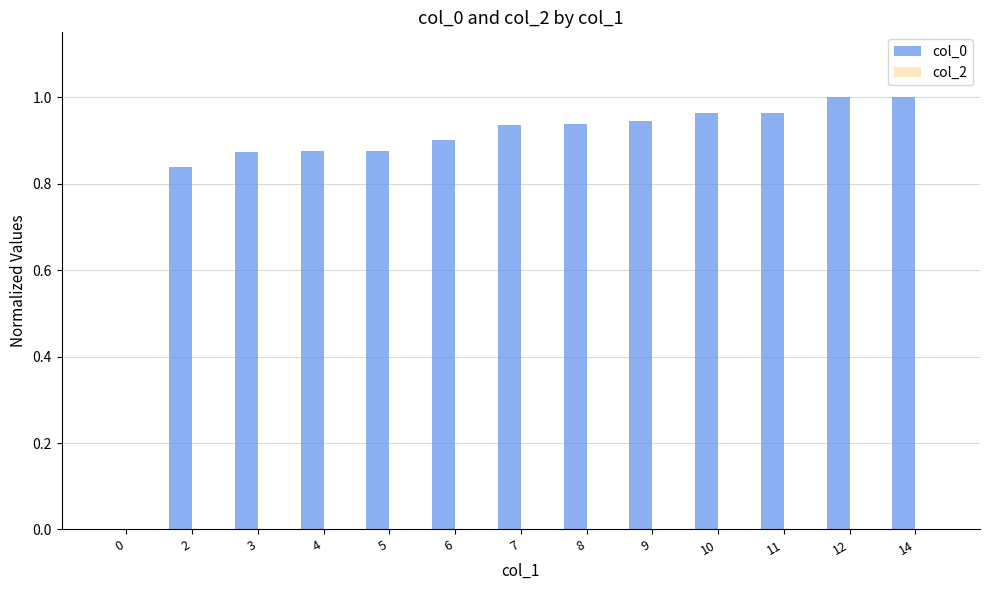

The value of col_0 at 8 is 0.9. True or false?

True